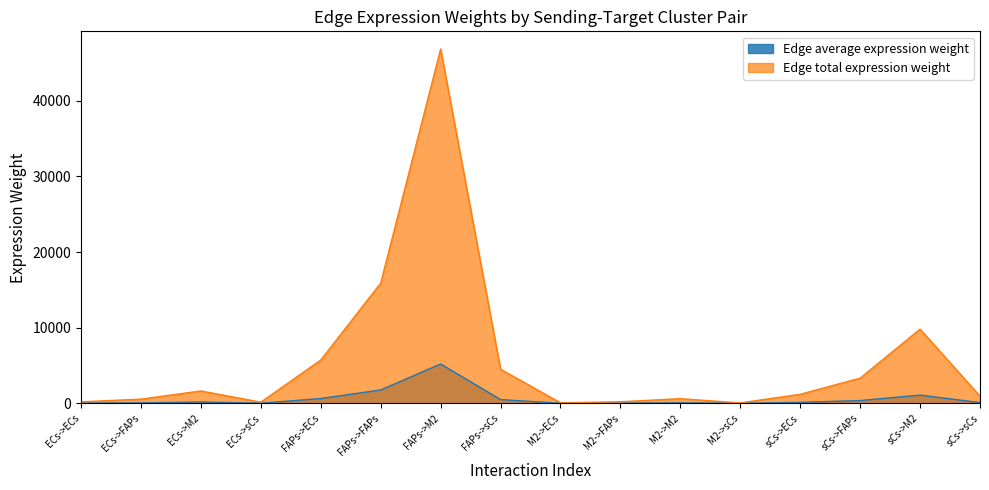

Reading left to right, list all the values displayed in this chart.

Edge average expression weight: ECs->ECs=22.3	ECs->FAPs=61.8	ECs->M2=182.0	ECs->sCs=17.5	FAPs->ECs=636.0	FAPs->FAPs=1765.7	FAPs->M2=5202.3	FAPs->sCs=501.2	M2->ECs=8.4	M2->FAPs=23.3	M2->M2=68.7	M2->sCs=6.6	sCs->ECs=133.2	sCs->FAPs=369.9	sCs->M2=1089.8	sCs->sCs=105.0
Edge total expression weight: ECs->ECs=200.3	ECs->FAPs=555.9	ECs->M2=1638.1	ECs->sCs=157.8	FAPs->ECs=5724.4	FAPs->FAPs=15890.9	FAPs->M2=46821.0	FAPs->sCs=4511.0	M2->ECs=75.6	M2->FAPs=209.8	M2->M2=618.2	M2->sCs=59.6	sCs->ECs=1199.2	sCs->FAPs=3329.0	sCs->M2=9808.5	sCs->sCs=945.0